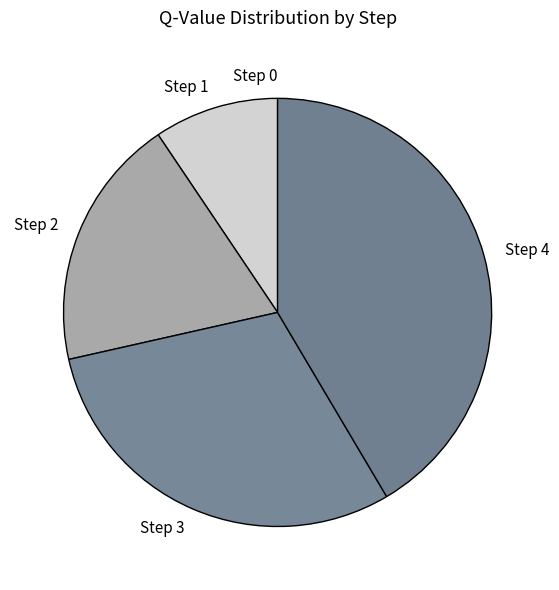

Is there a majority slice in this chart?

No